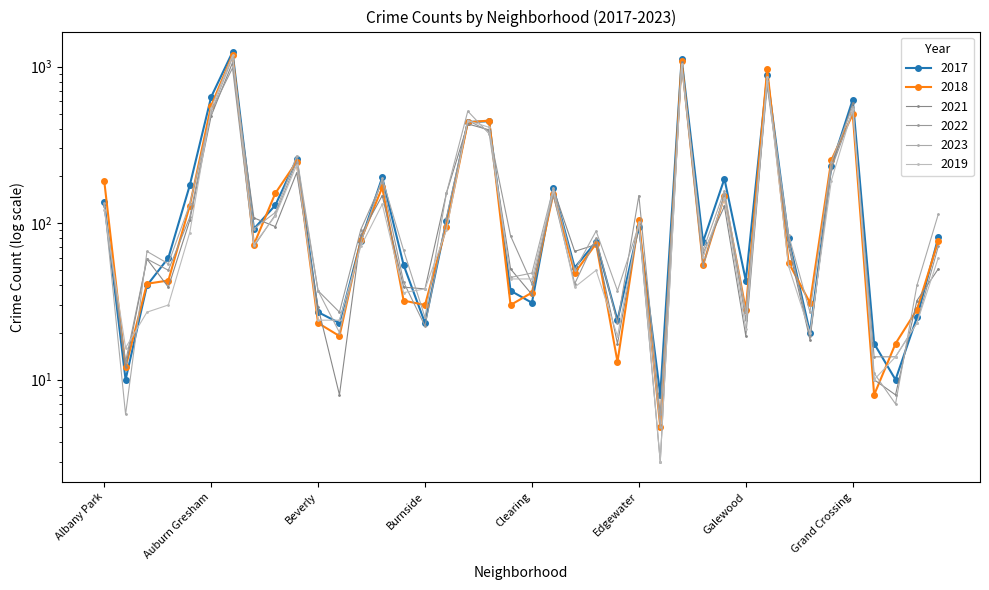

What position from the right is Englewood?

13